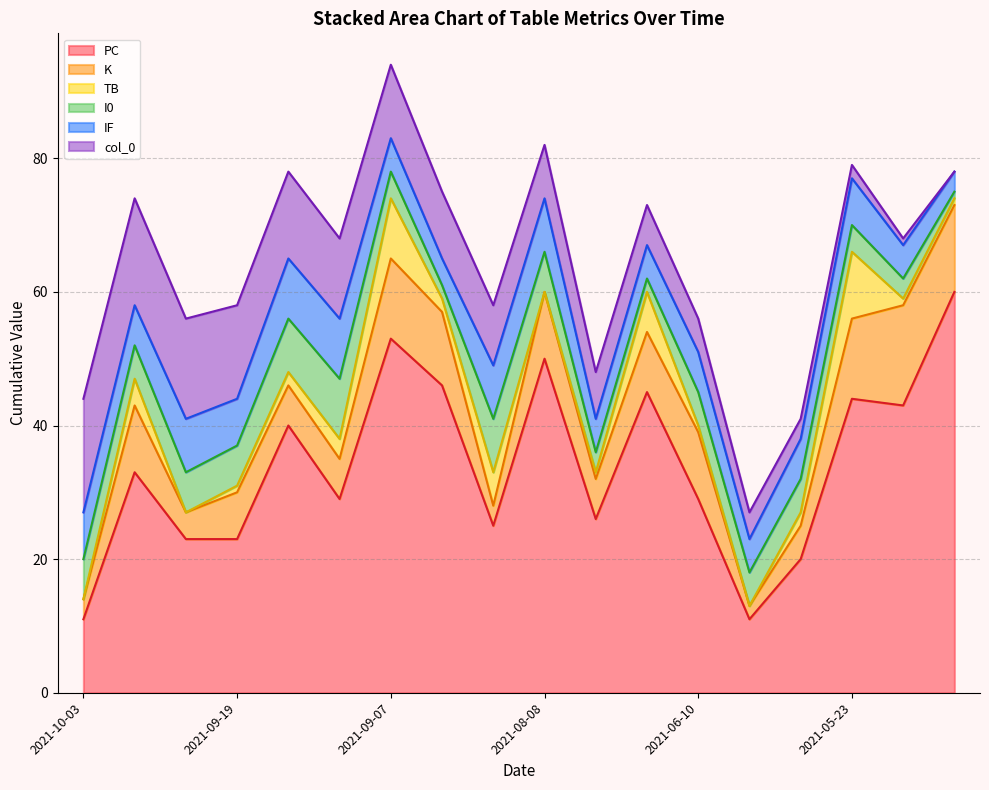

Which has a higher value, 2021-06-08 or 2021-05-23?

2021-05-23